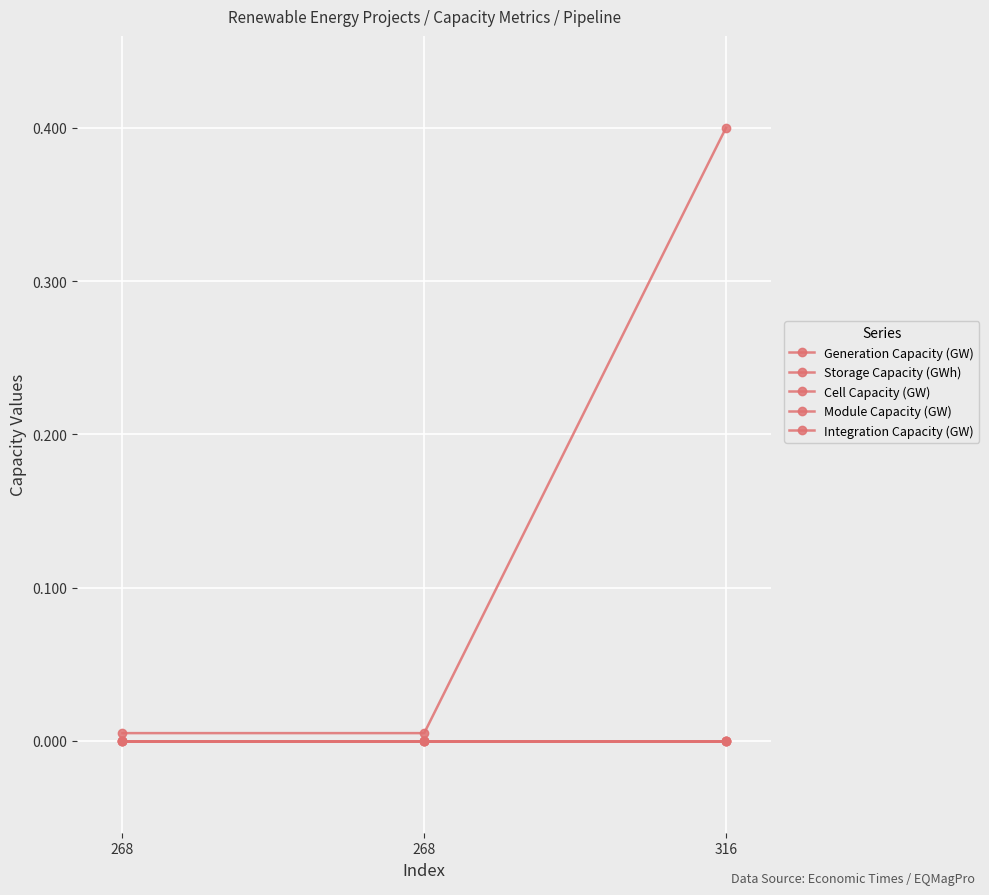

At which label does Module Capacity (GW) reach its peak?

268